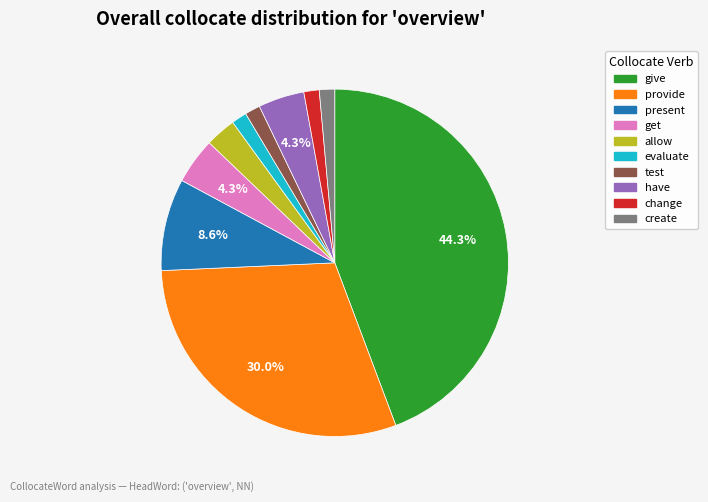

Count the number of slices in the pie.

10